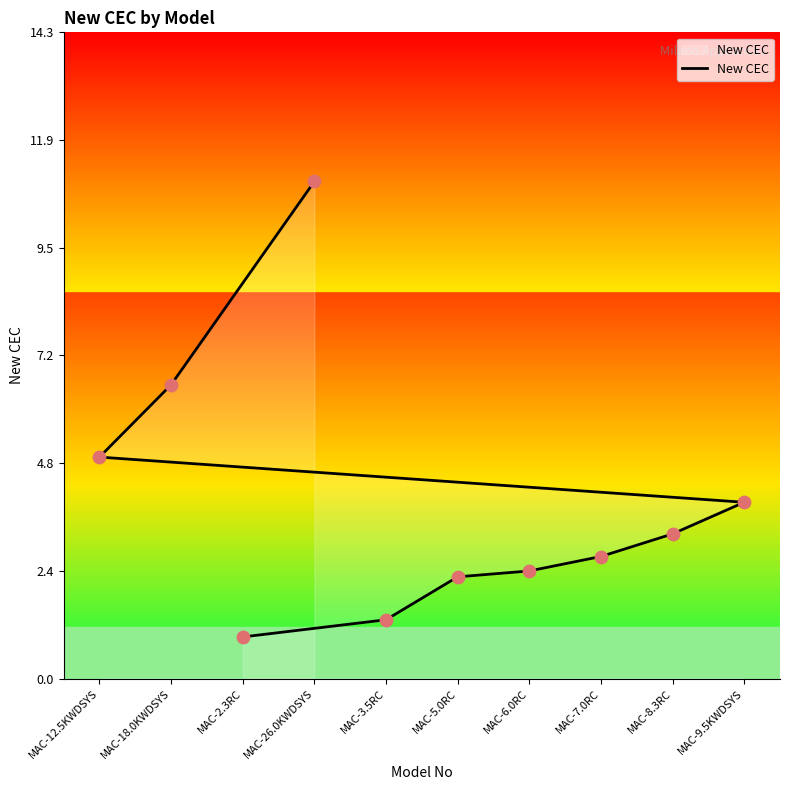

Between MAC-5.0RC and MAC-6.0RC, which is larger?

MAC-6.0RC